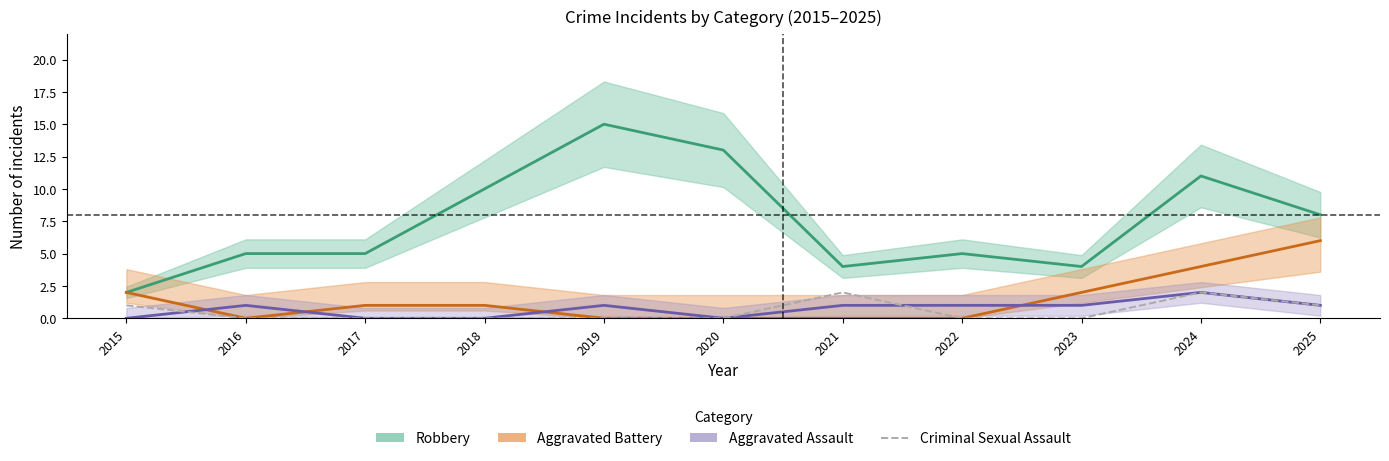

Does the chart display data point markers on the line(s)?

No